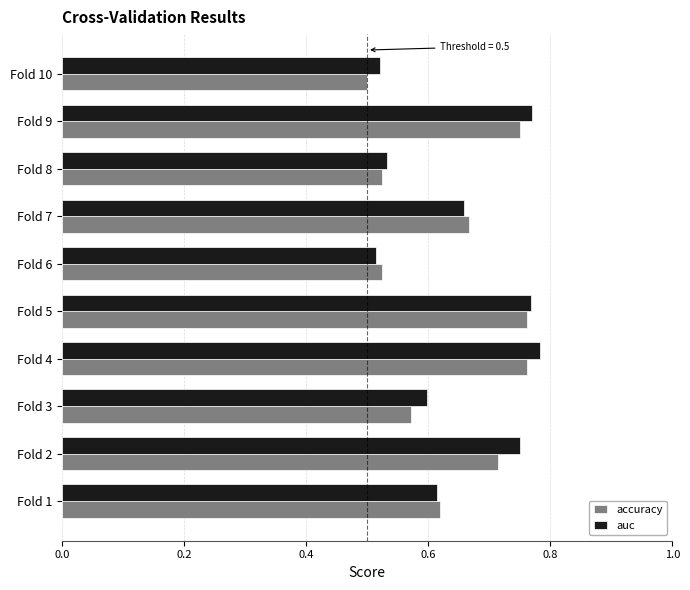

The accuracy series shows 0.9 at Fold 7. True or false?

False